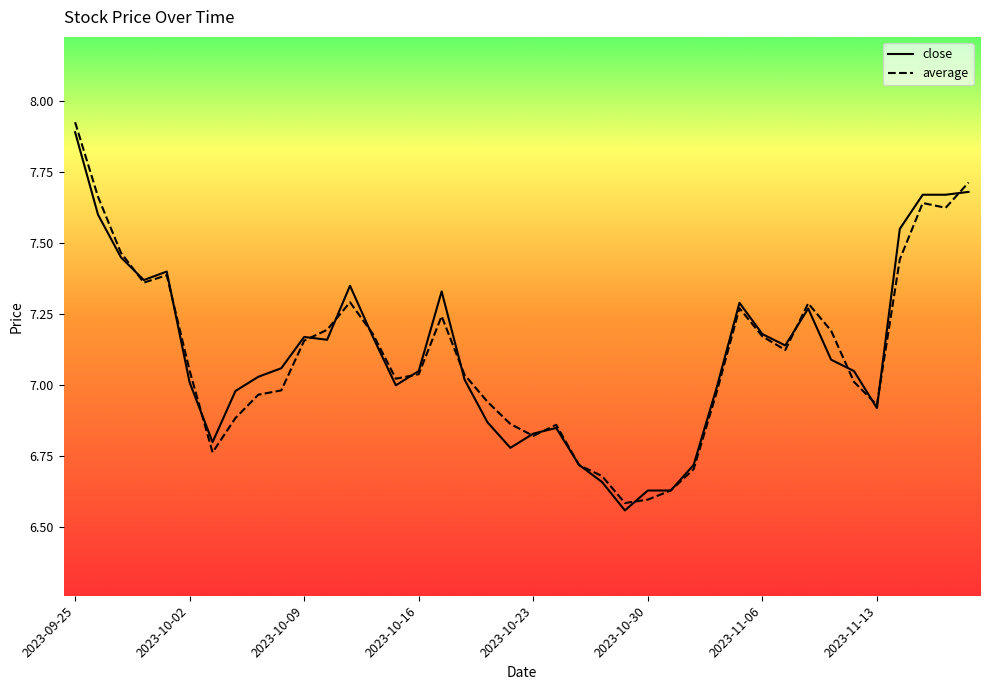

Which series has the largest range (max minus min)?

average